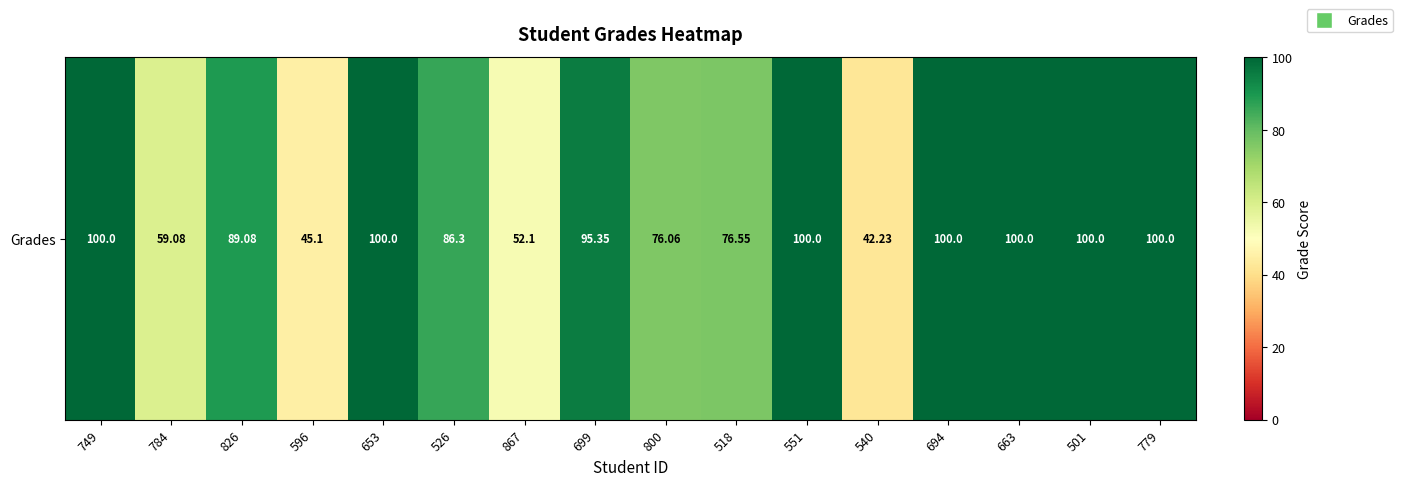

Reading left to right, extract all data points from this chart.

749=100.0	784=59.1	826=89.1	596=45.1	653=100.0	526=86.3	867=52.1	699=95.3	800=76.1	518=76.5	551=100.0	540=42.2	694=100.0	663=100.0	501=100.0	779=100.0